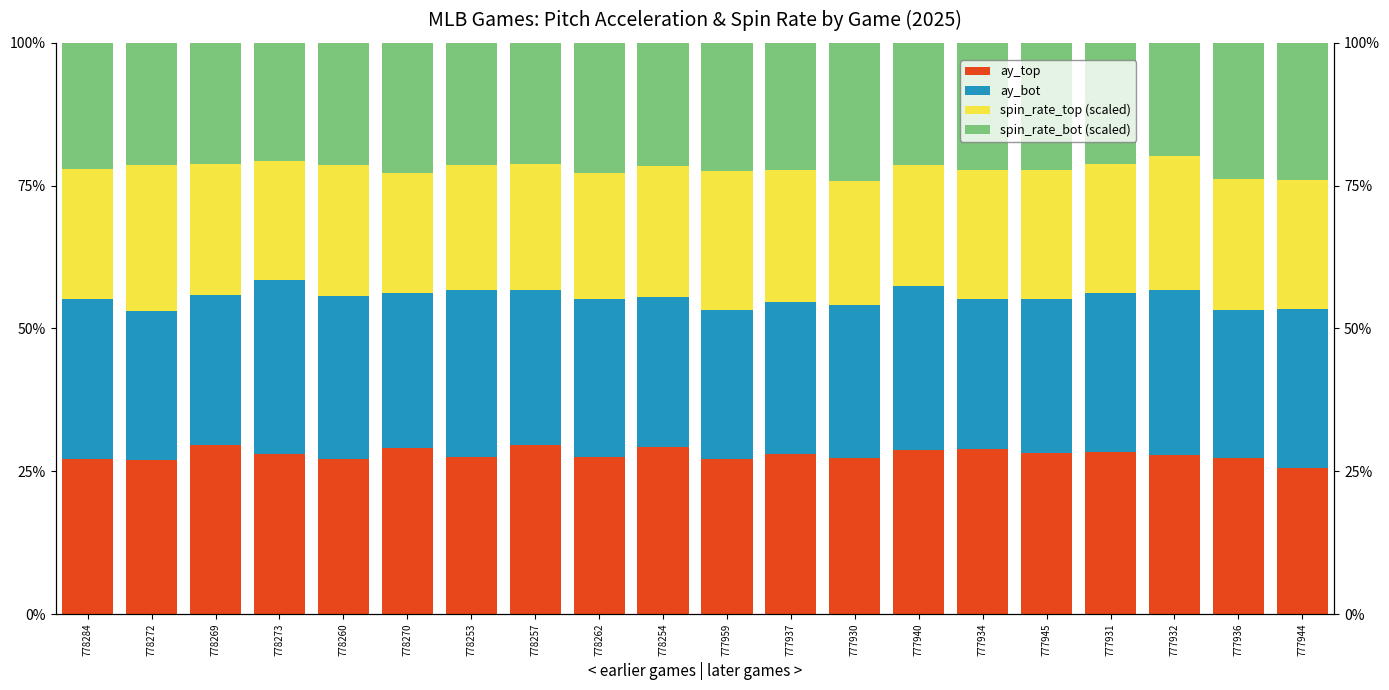

What is the total value across all series at 778272?

1.0